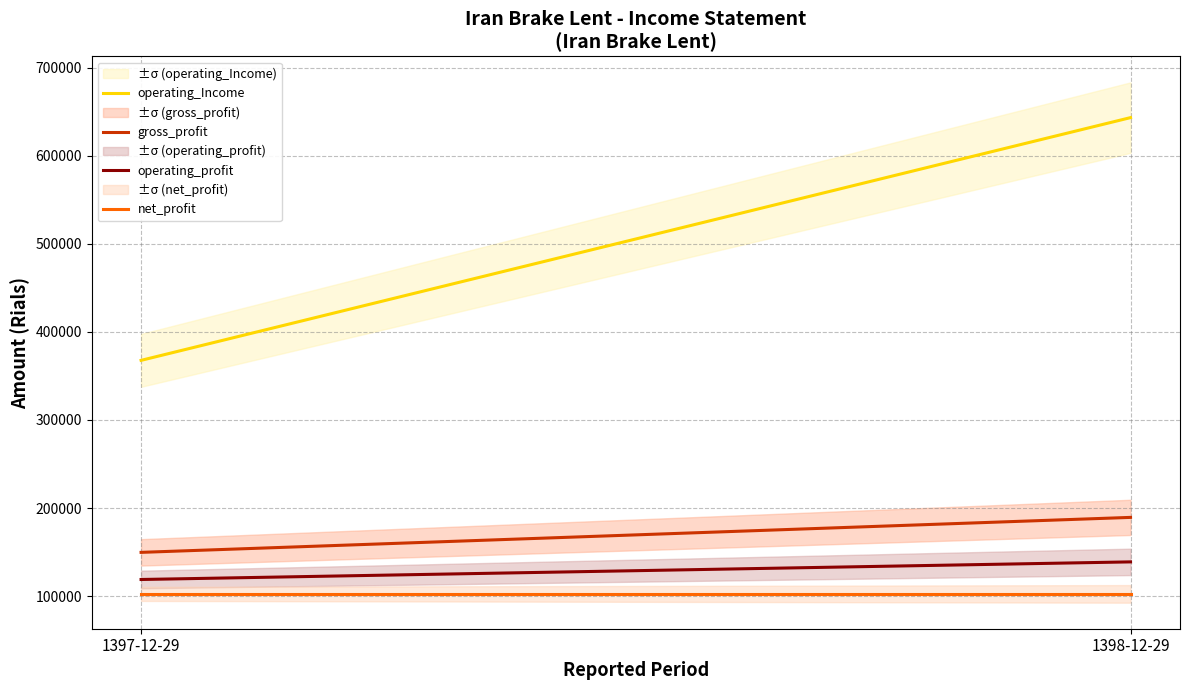

What is the value of the net_profit point at the 2nd from the left?

102640